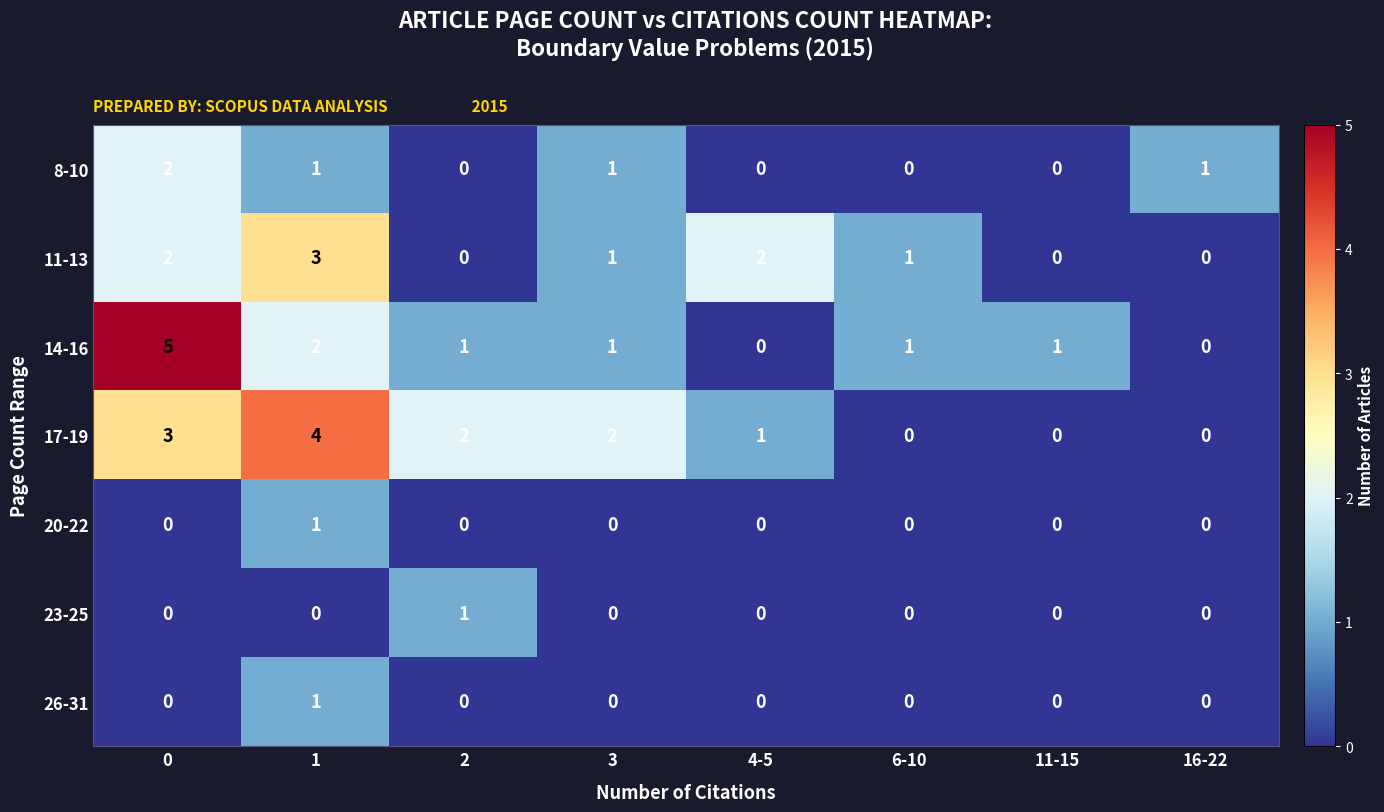

The 23-25 series shows 0 at 0. True or false?

True